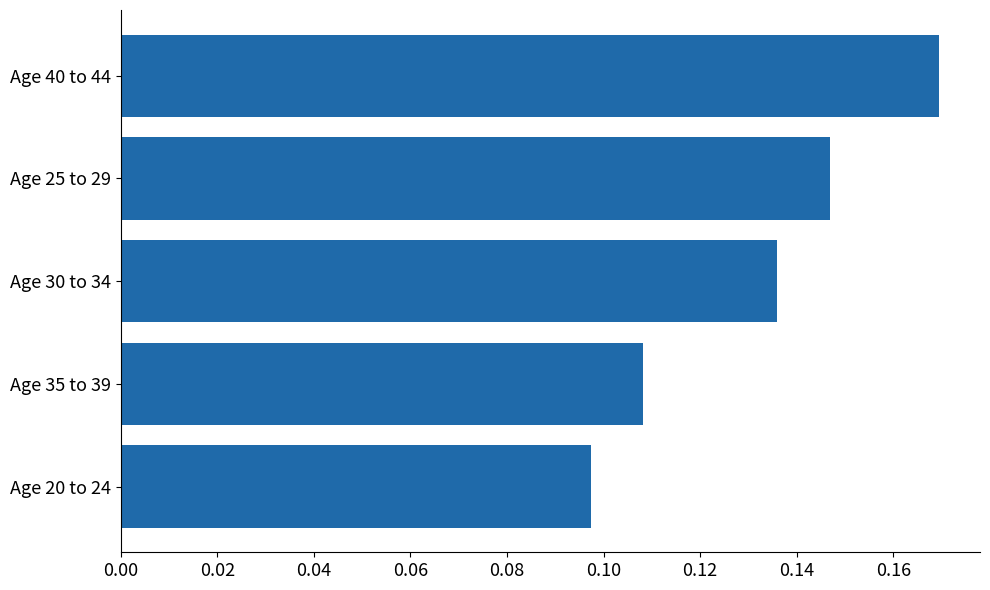

Which has a higher value, Age 25 to 29 or Age 35 to 39?

Age 25 to 29